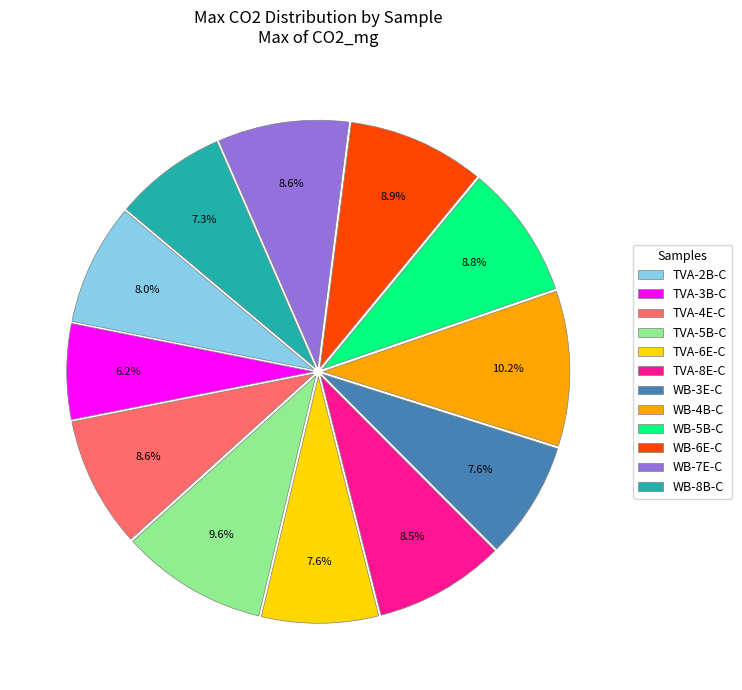

Count the number of slices in the pie.

12